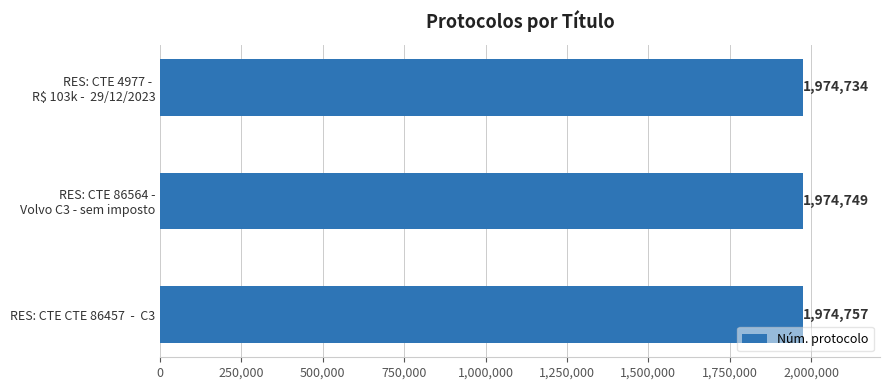

How many values are between 1974734 and 1974757?

3